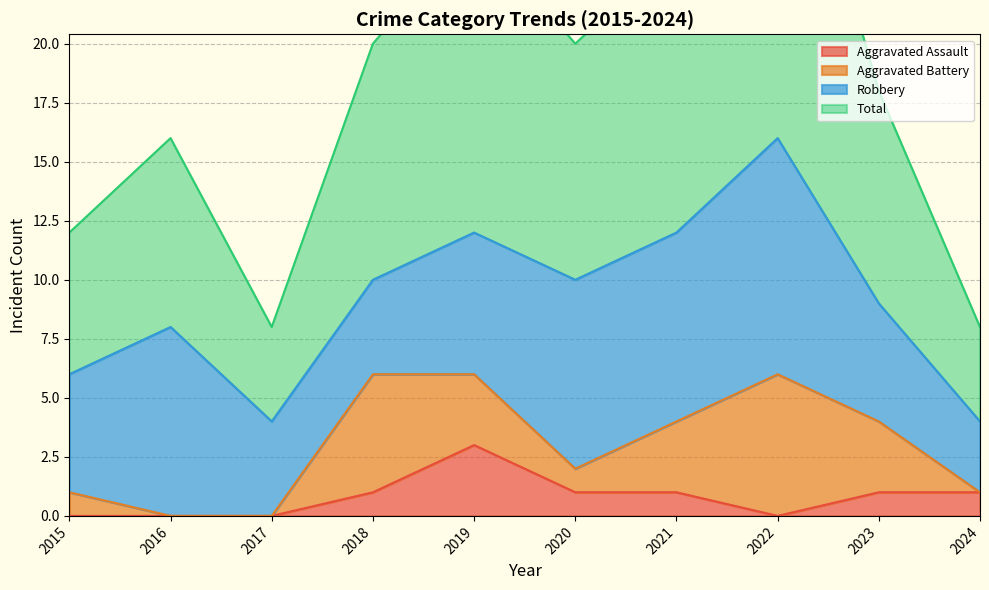

Rank the categories by Aggravated Assault value from lowest to highest.

2015, 2016, 2017, 2022, 2018, 2020, 2021, 2023, 2024, 2019